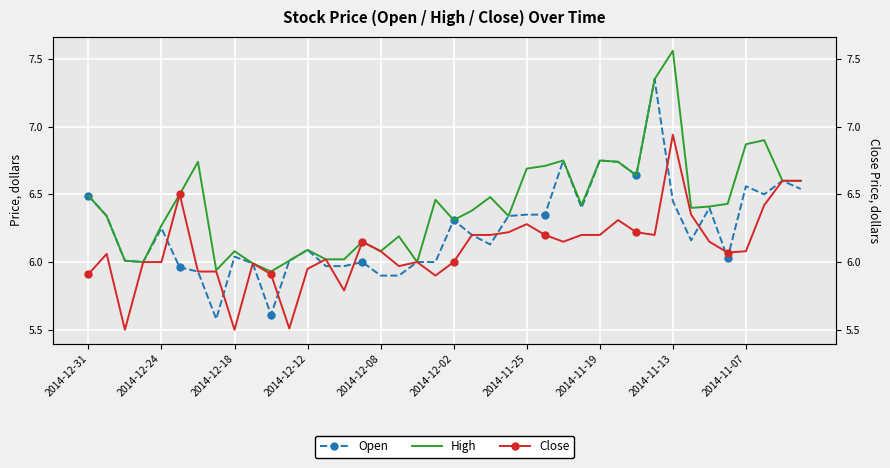

Which series ends up on top after the final intersection of Close and Open?

Open